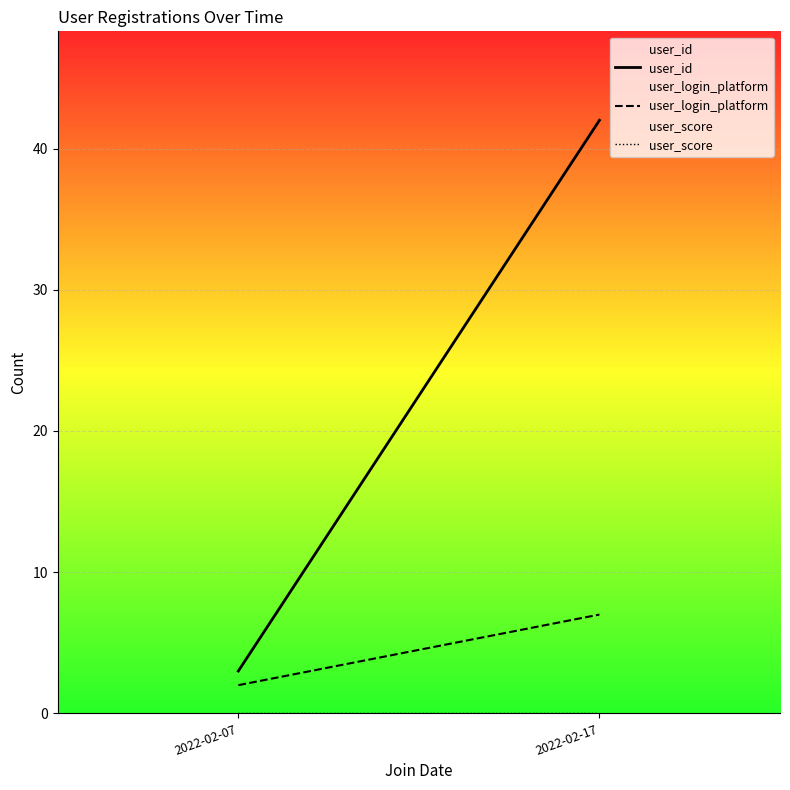

Reading left to right, what are all the values shown in this chart?

user_id: 3	42
user_login_platform: 2	7
user_score: 0	0